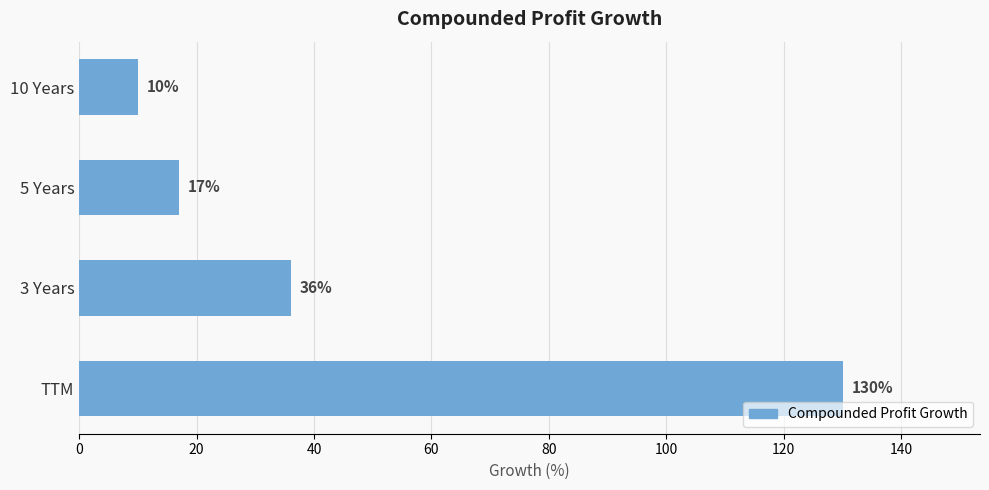

Are the bars horizontal?

Yes